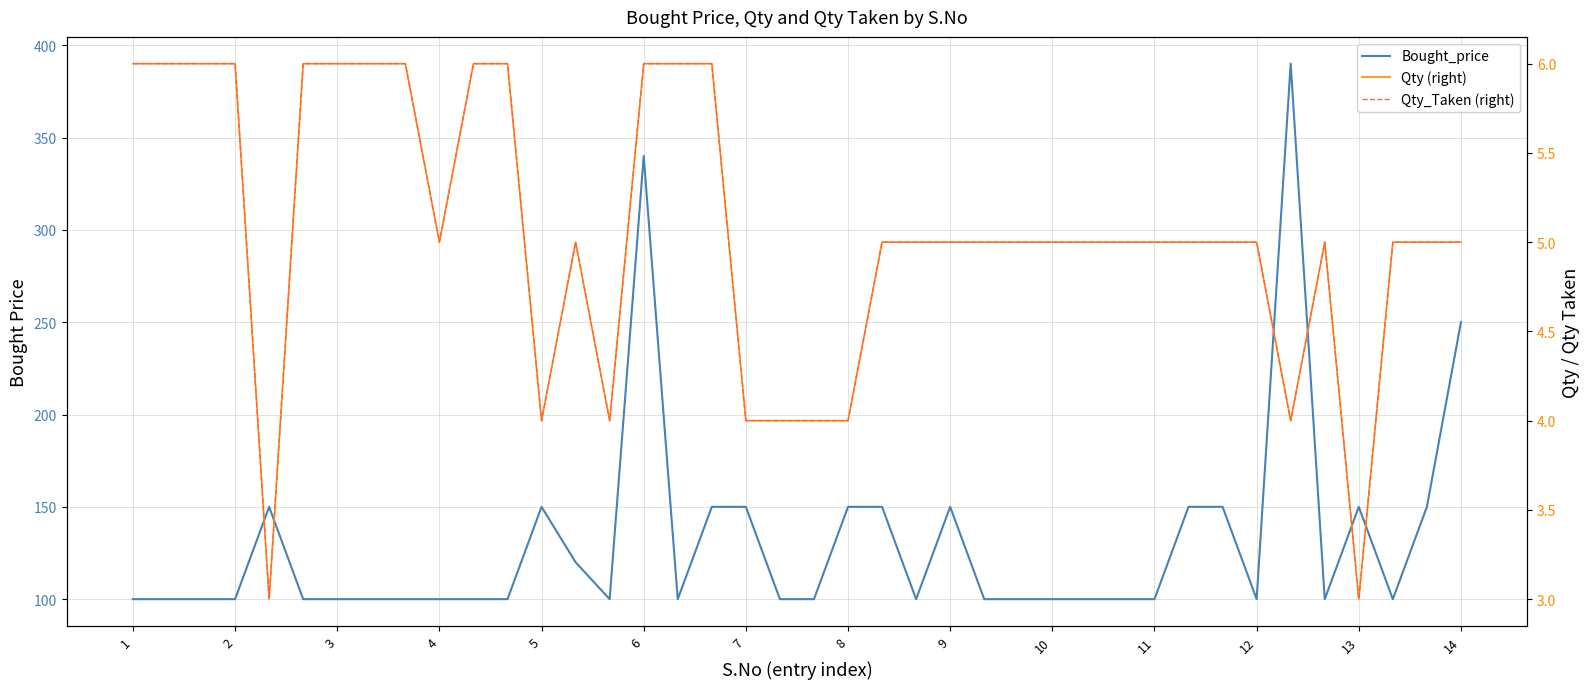

How many data points does each series have?

40